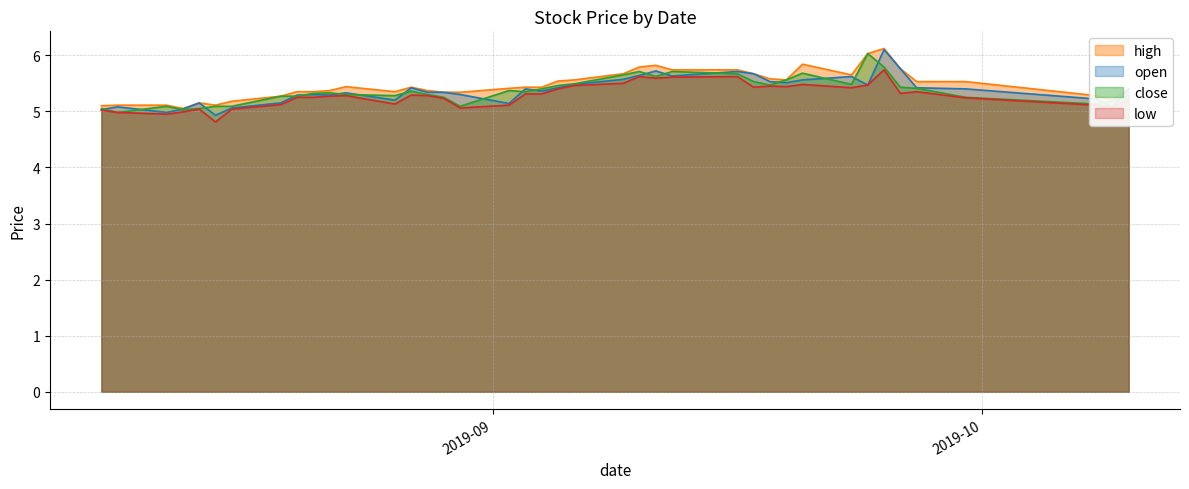

What is the value of the close point at the 23rd from the left?

5.7